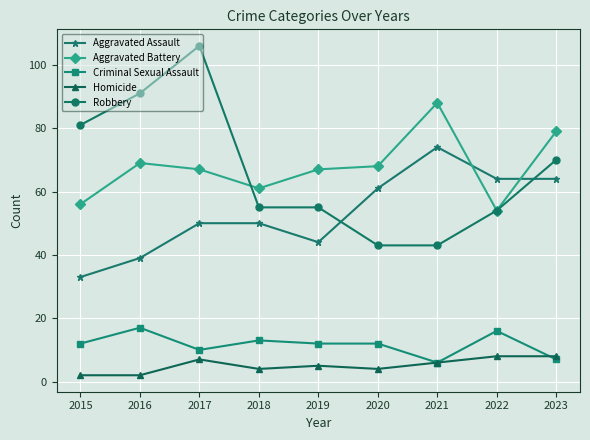

The value of Aggravated Assault at 2016 is 39. True or false?

True